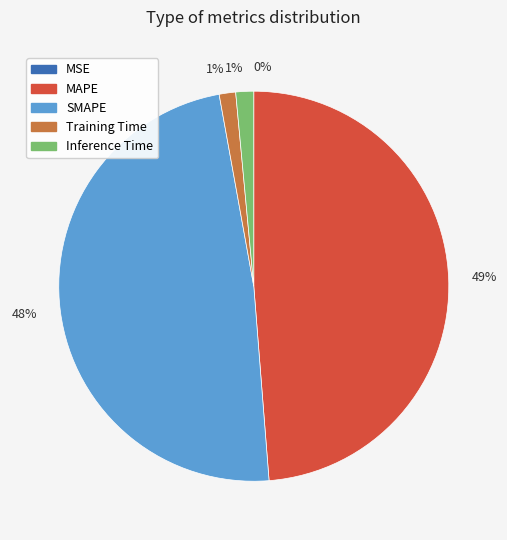

Combined, do Training Time and Inference Time account for over 50%?

No